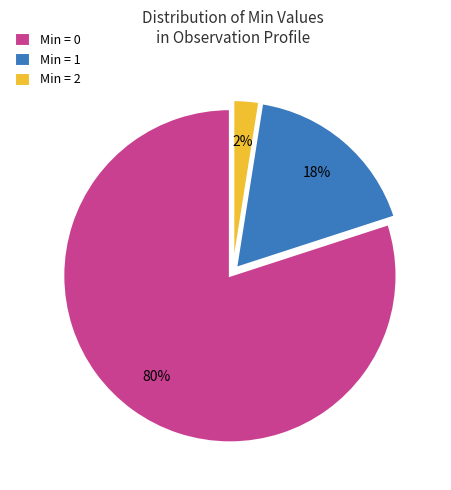

To the nearest percent, what percentage of the pie is Min = 1?

18%